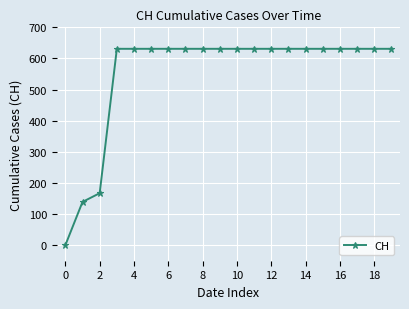

What is the maximum value shown in the chart?

631